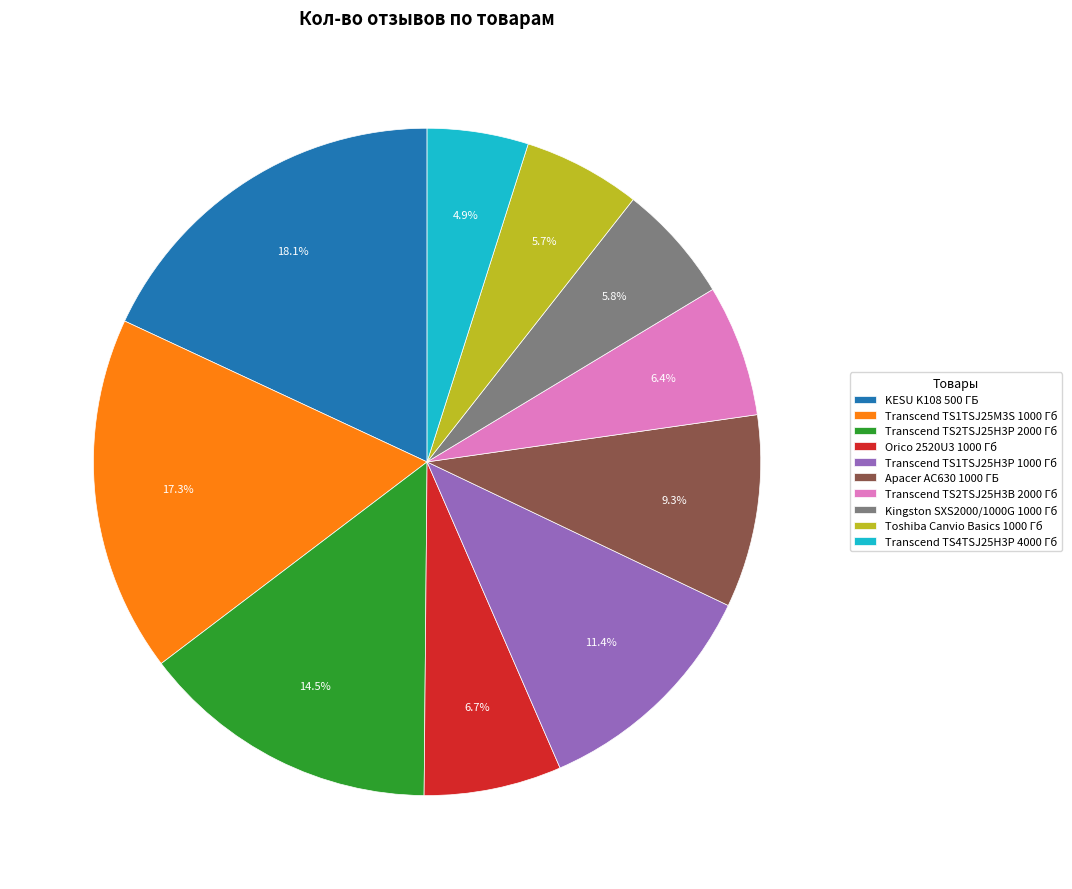

What percentage do Transcend TS2TSJ25H3P 2000 Гб and Transcend TS1TSJ25H3P 1000 Гб together represent?

25.9%